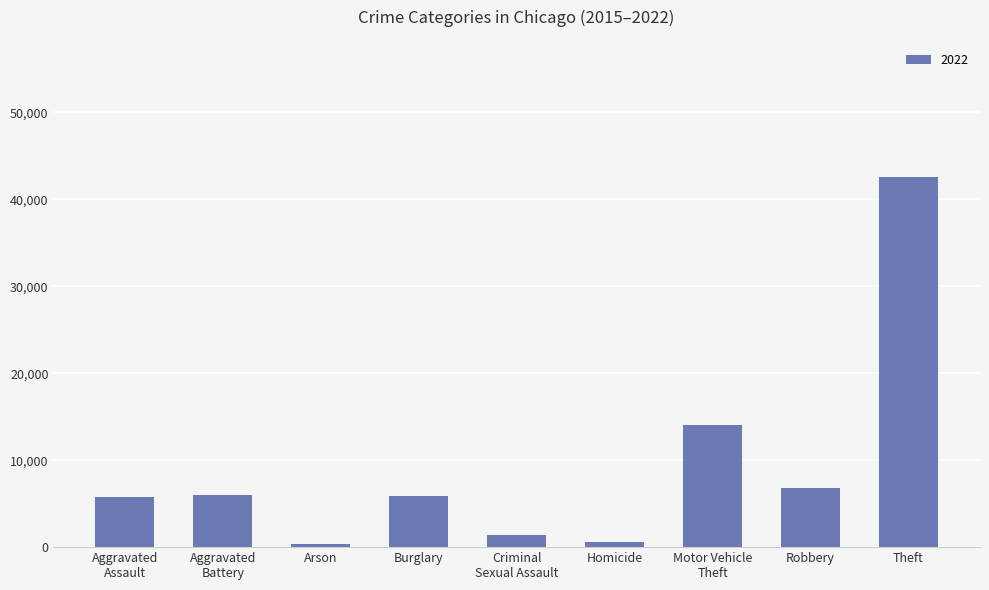

What is the maximum value shown in the chart?

42601